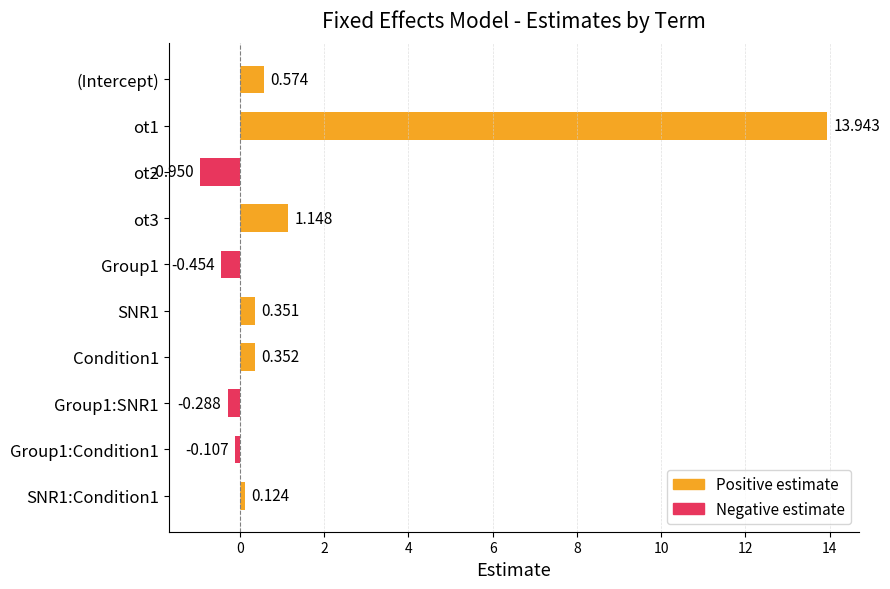

Count the number of data series in this chart.

1